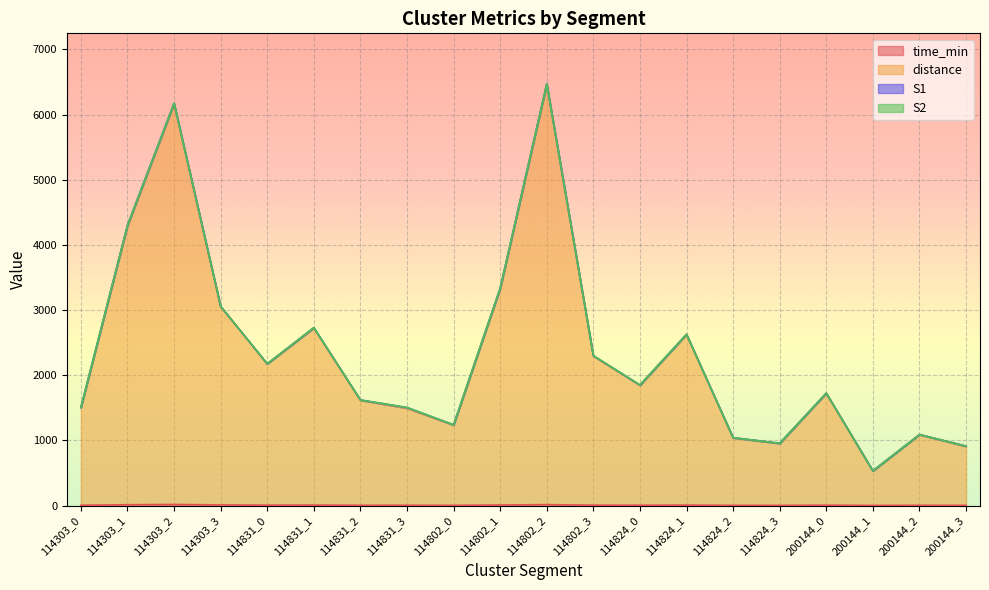

Which series has the largest range (max minus min)?

distance